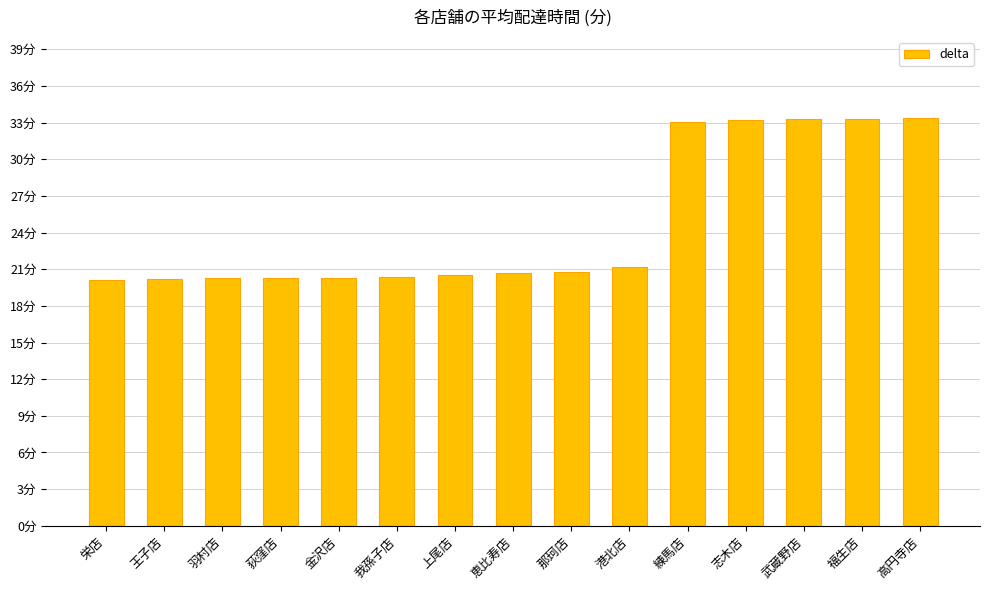

Does the chart contain stacked bars?

No